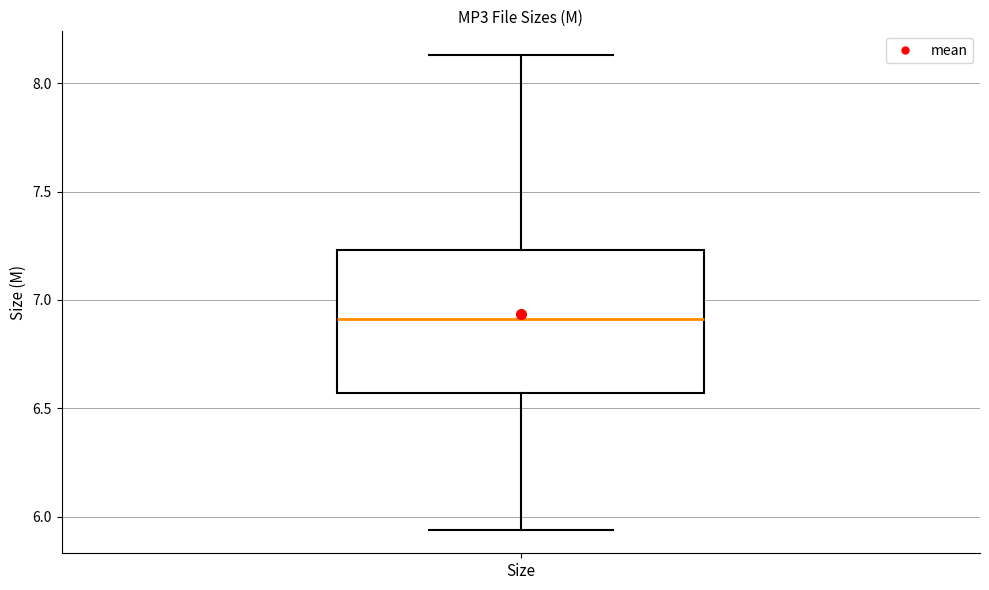

Transcribe this box plot: give where the median line is, the range the box spans, and where the two whiskers end, as read against the y-axis. The values are not printed on the chart, so give them approximately, as read against the axis.

median 6.90, box 6.55 to 7.25, whiskers 5.95 to 8.15